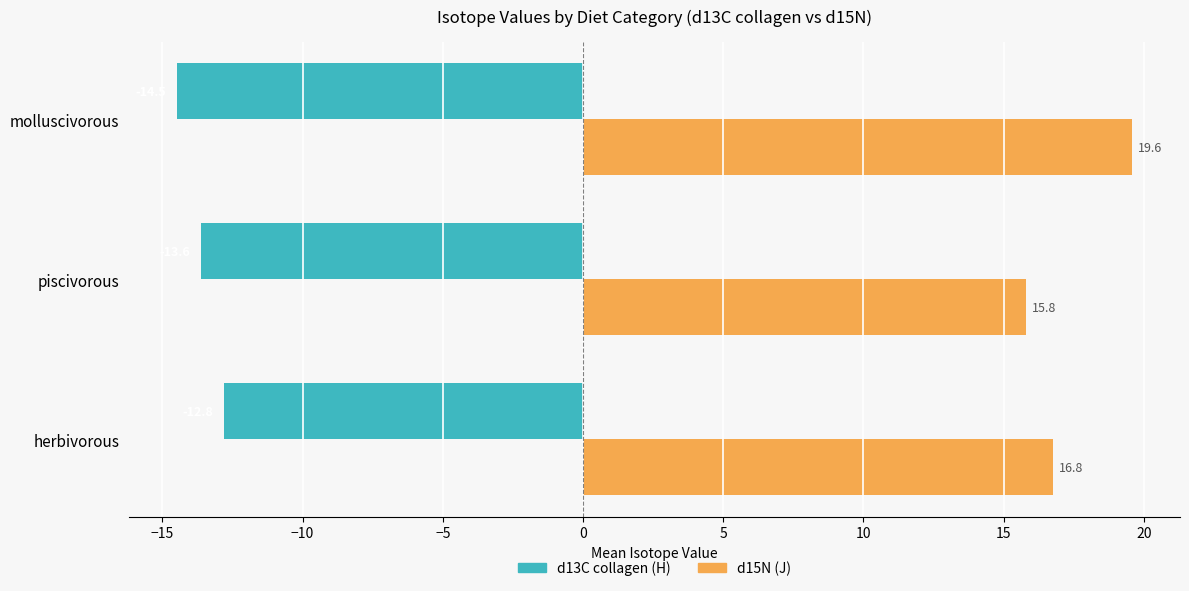

What are all the series names shown in the legend?

d13C collagen (H), d15N (J)